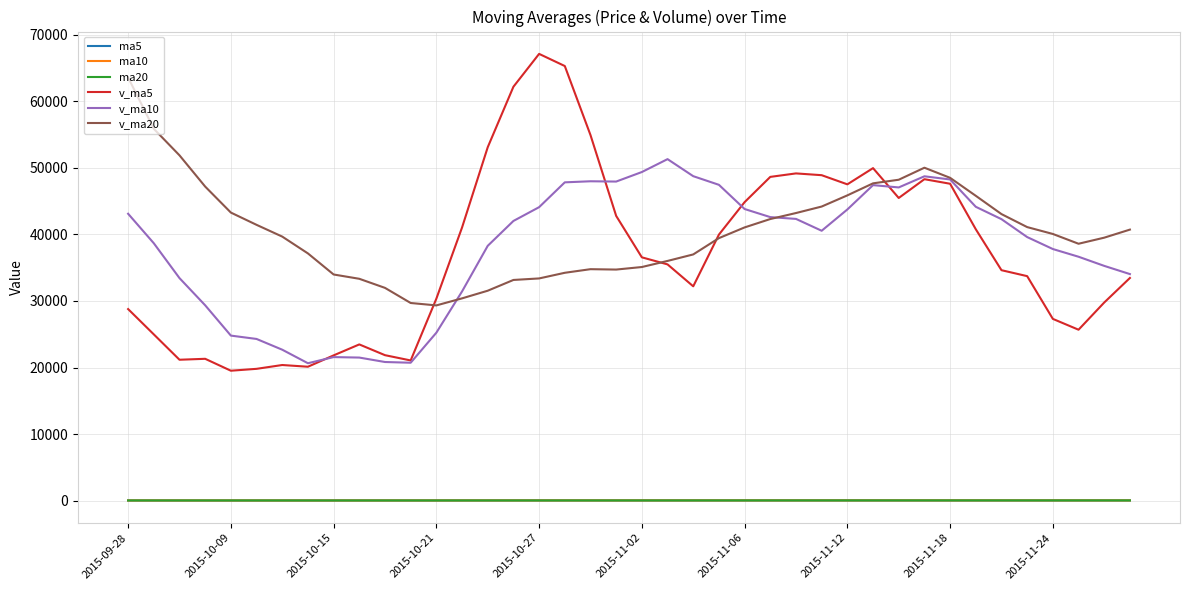

How many lines are shown in the chart?

6